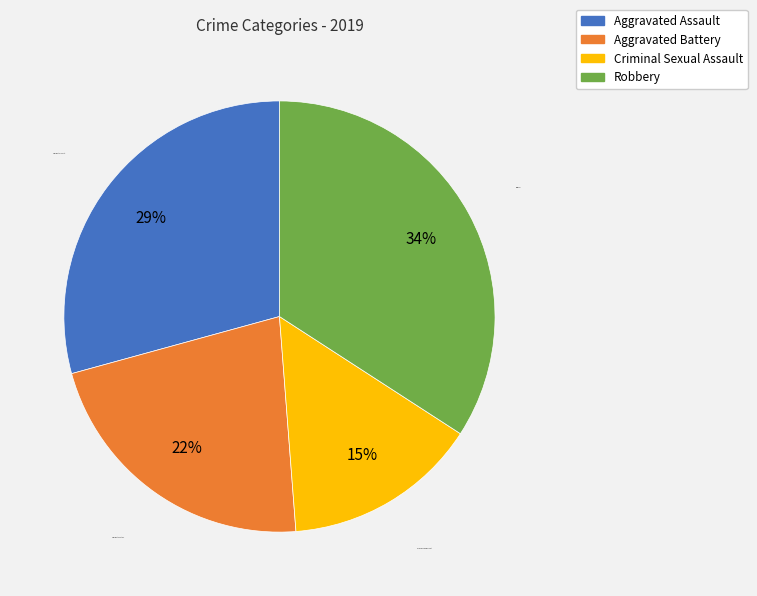

Rank the categories by value from highest to lowest.

Robbery, Aggravated Assault, Aggravated Battery, Criminal Sexual Assault